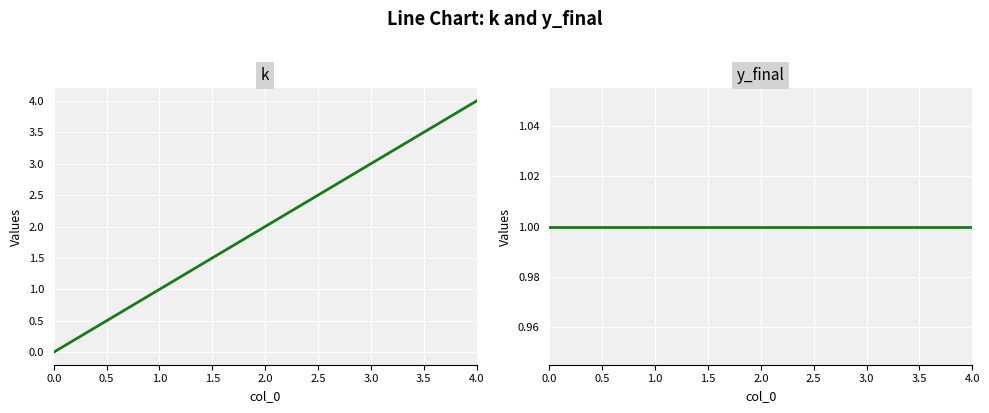

At which category is the sum across all series the highest?

2.0